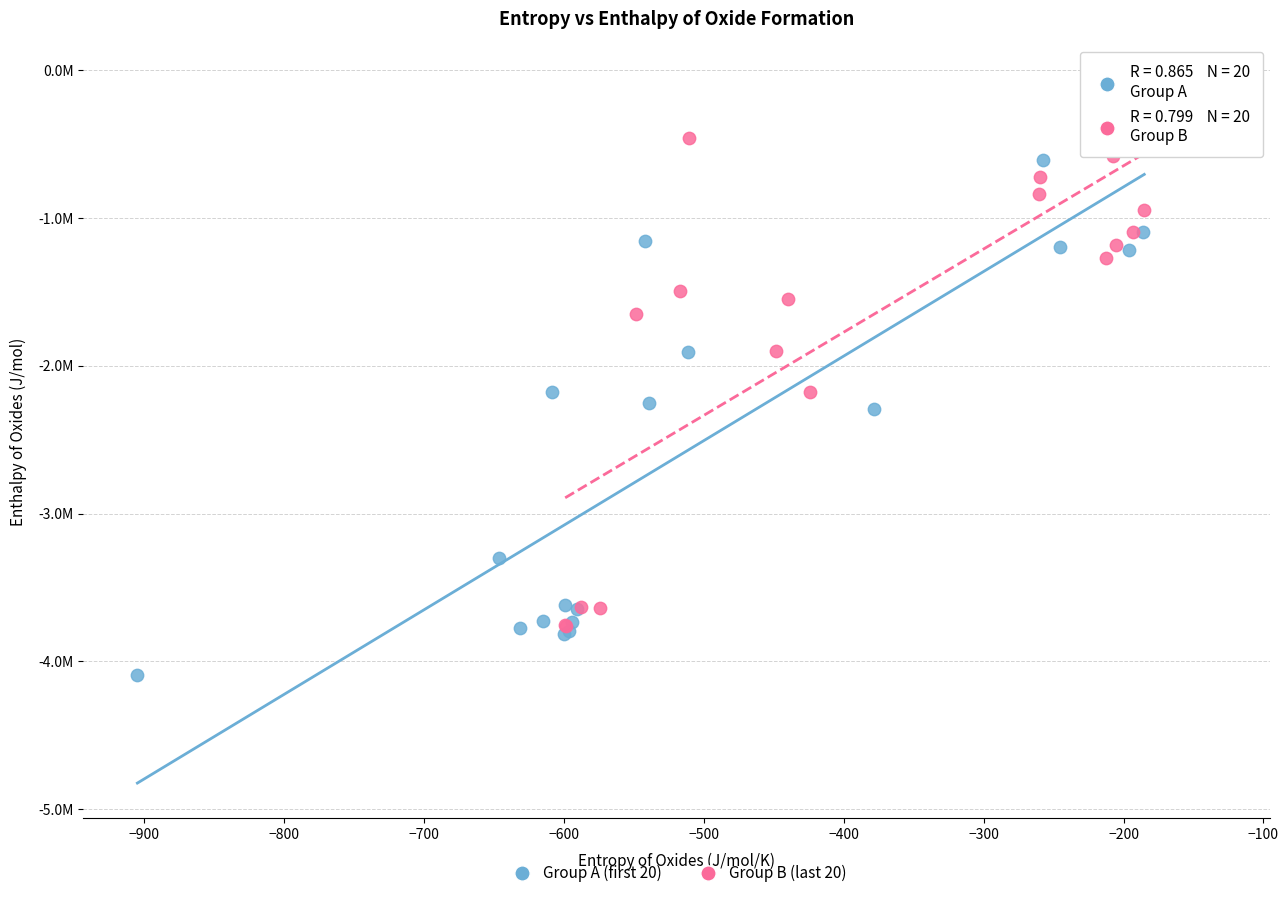

Which series reaches the minimum Y coordinate?

Group A (first 20)